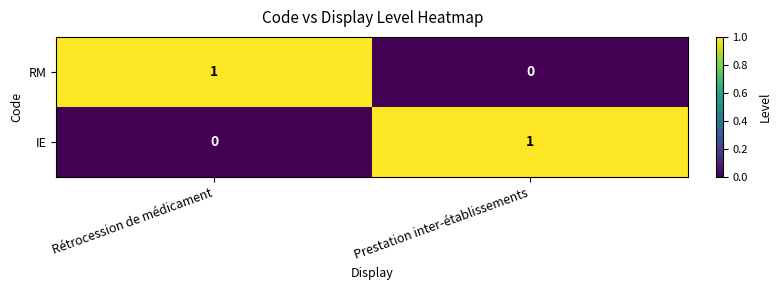

At which label does RM reach its minimum?

Prestation inter-établissements